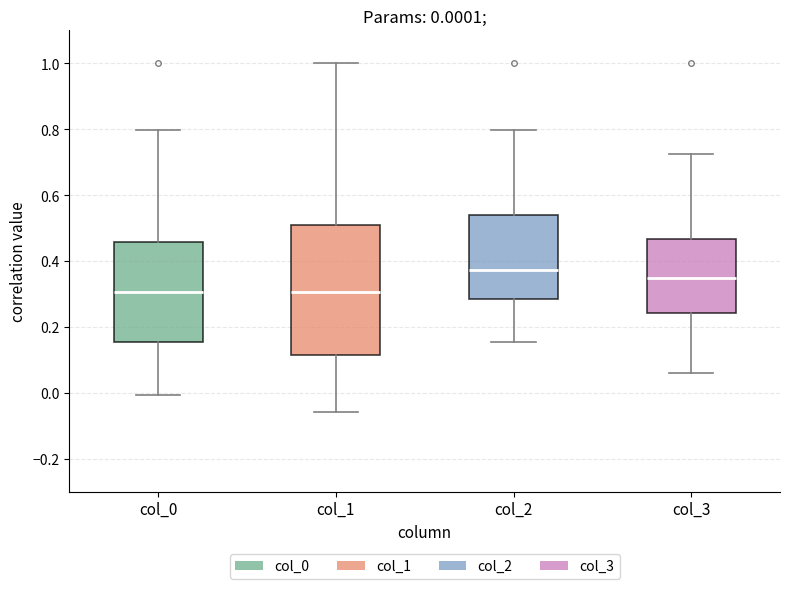

Comparing the boxes themselves (not the whiskers), which one is the tallest?

col_1